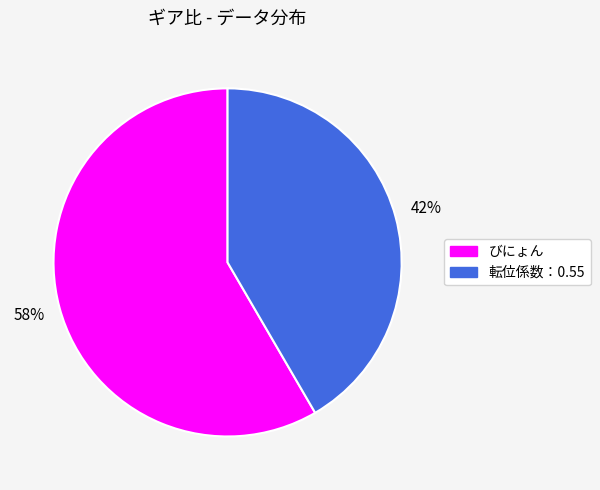

Combined, do 転位係数：0.55 and びにょん account for over 50%?

Yes